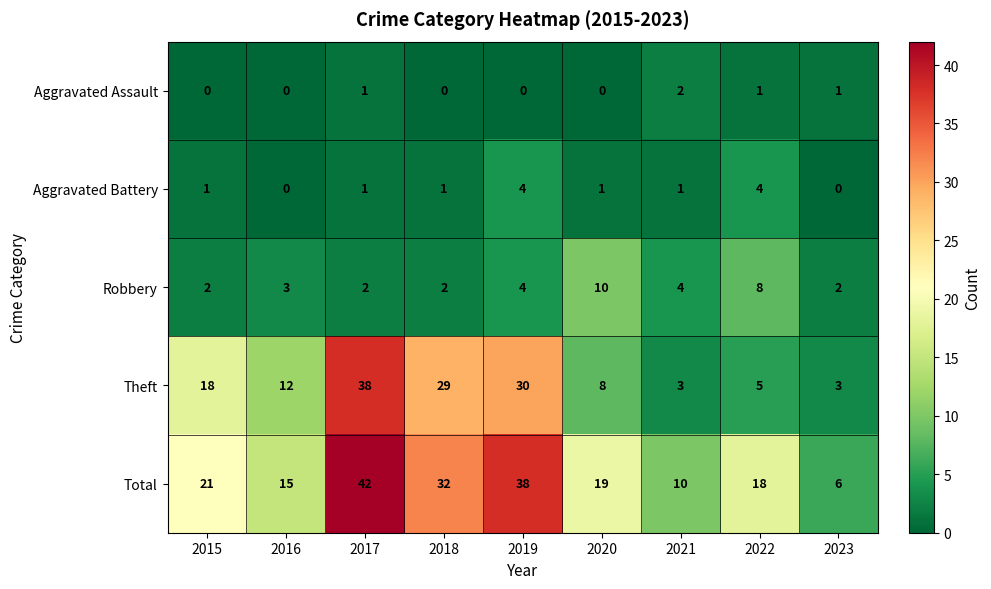

What is the greatest value displayed?

42